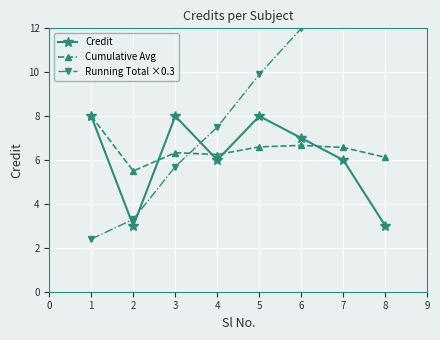

Reading left to right, list all the values displayed in this chart.

Credit: 8.0	3.0	8.0	6.0	8.0	7.0	6.0	3.0
Cumulative Avg: 8.0	5.5	6.3	6.2	6.6	6.7	6.6	6.1
Running Total ×0.3: 2.4	3.3	5.7	7.5	9.9	12.0	13.8	14.7